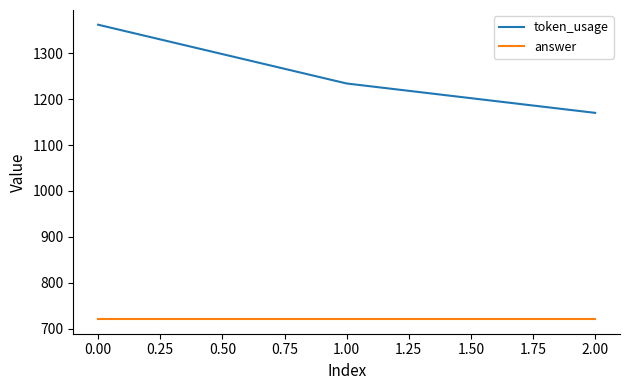

What is the maximum value for token_usage?

1362